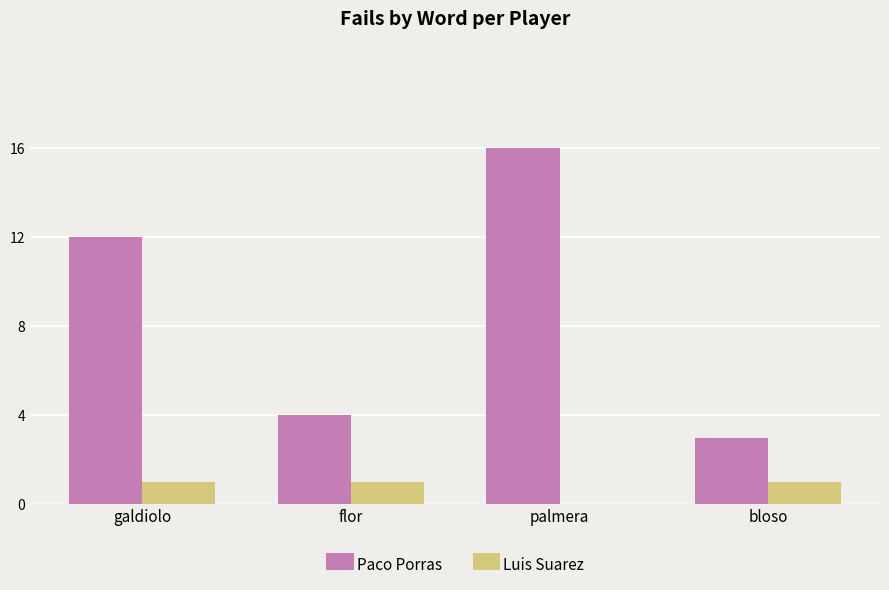

True or false: Paco Porras has a value of 16 at palmera.

True